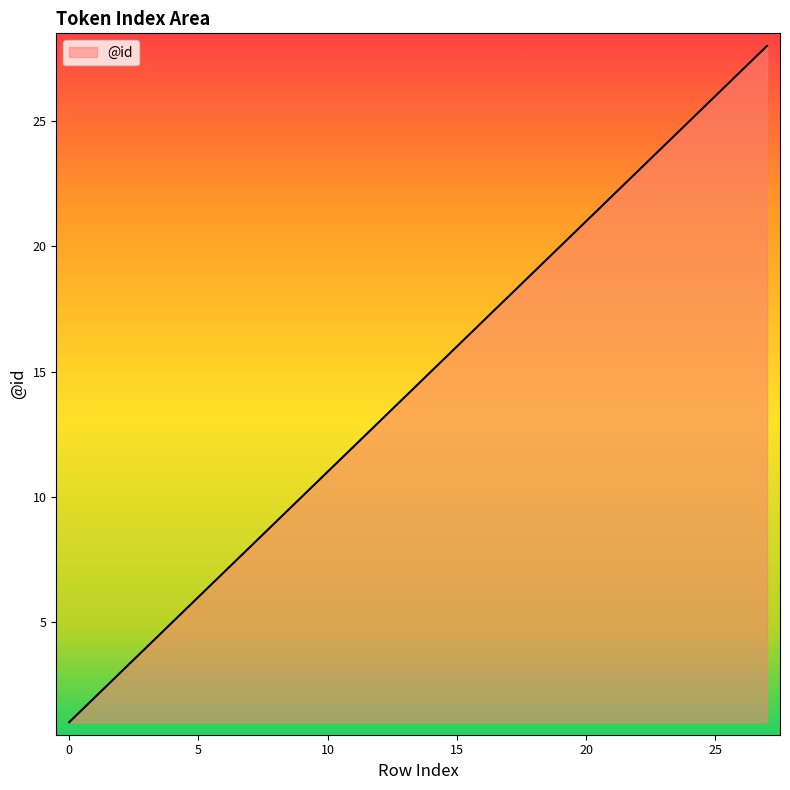

What is the difference between the maximum and minimum values?

27